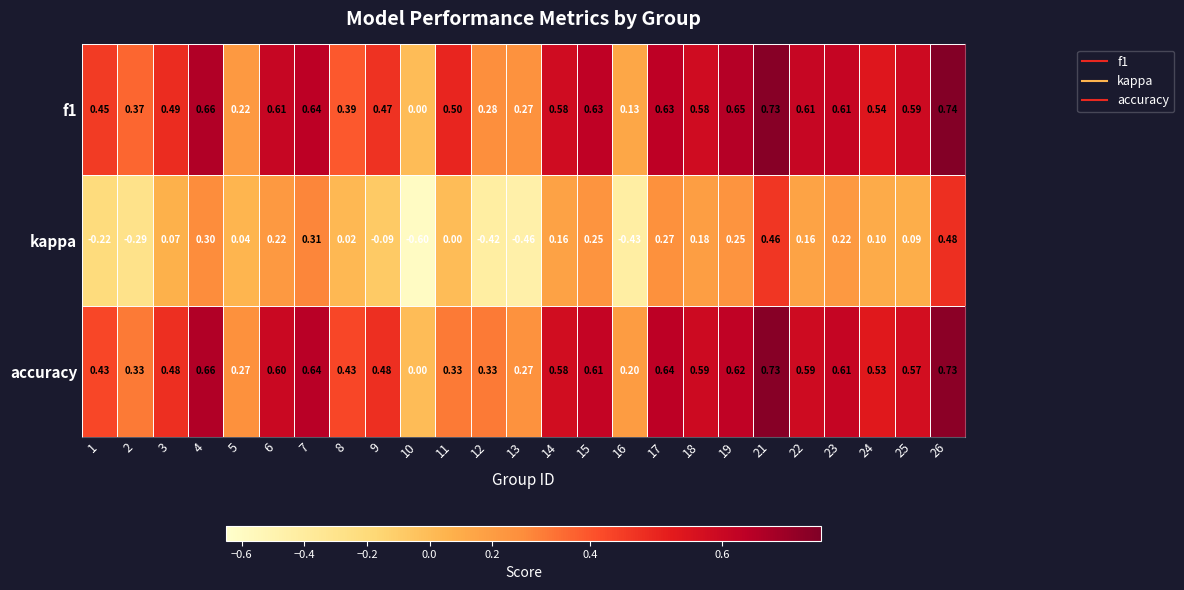

Which series has the largest range (max minus min)?

kappa